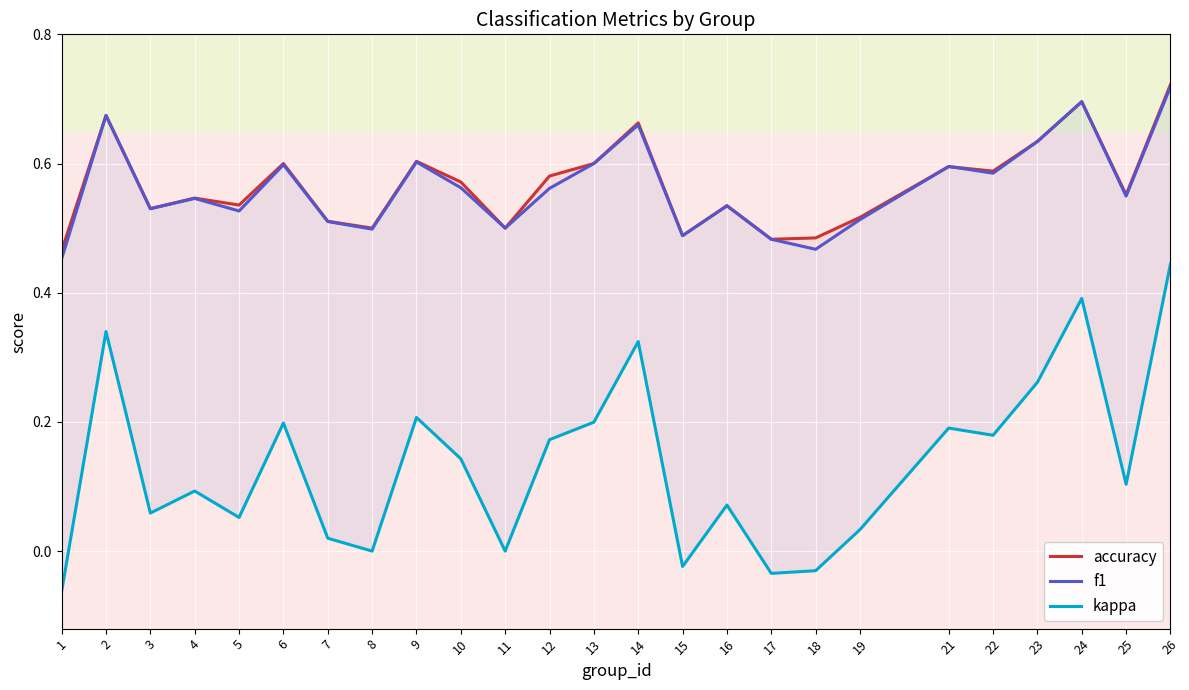

At which label does accuracy reach its minimum?

1